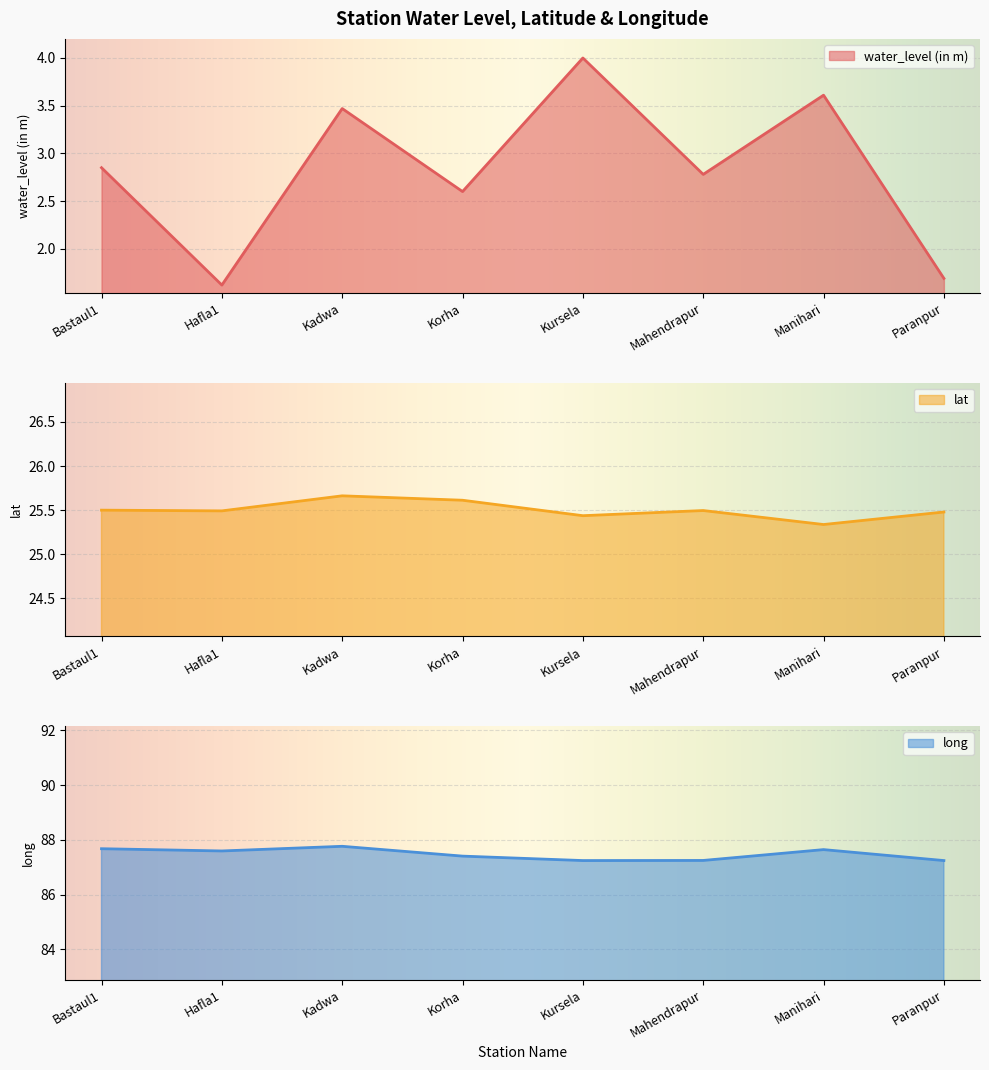

What is the sum of all water_level (in m) values?

22.6